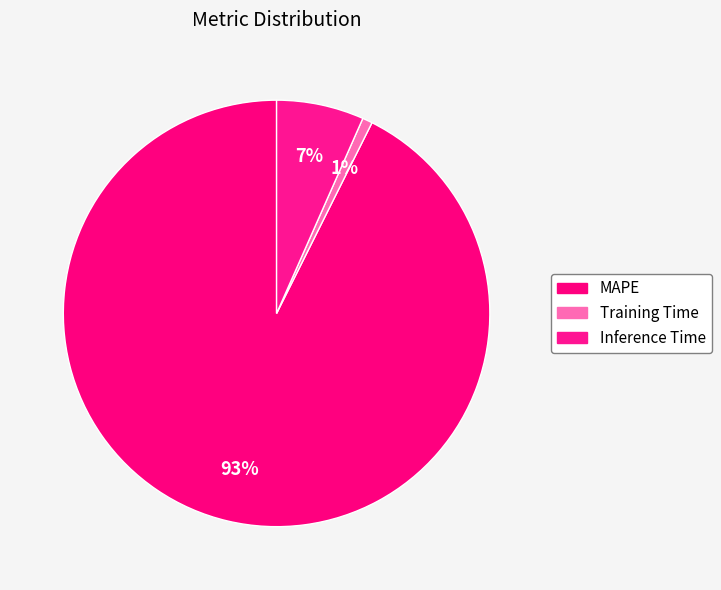

Count the number of slices in the pie.

3